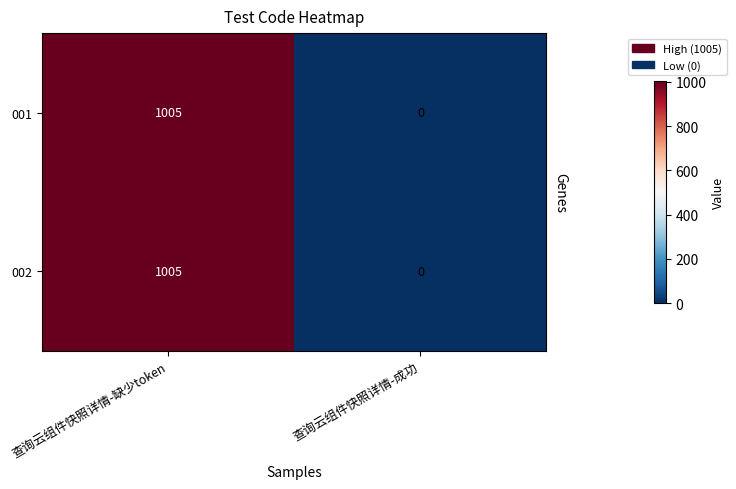

Reading left to right, extract all data points from this chart.

001: 1005	0
002: 1005	0